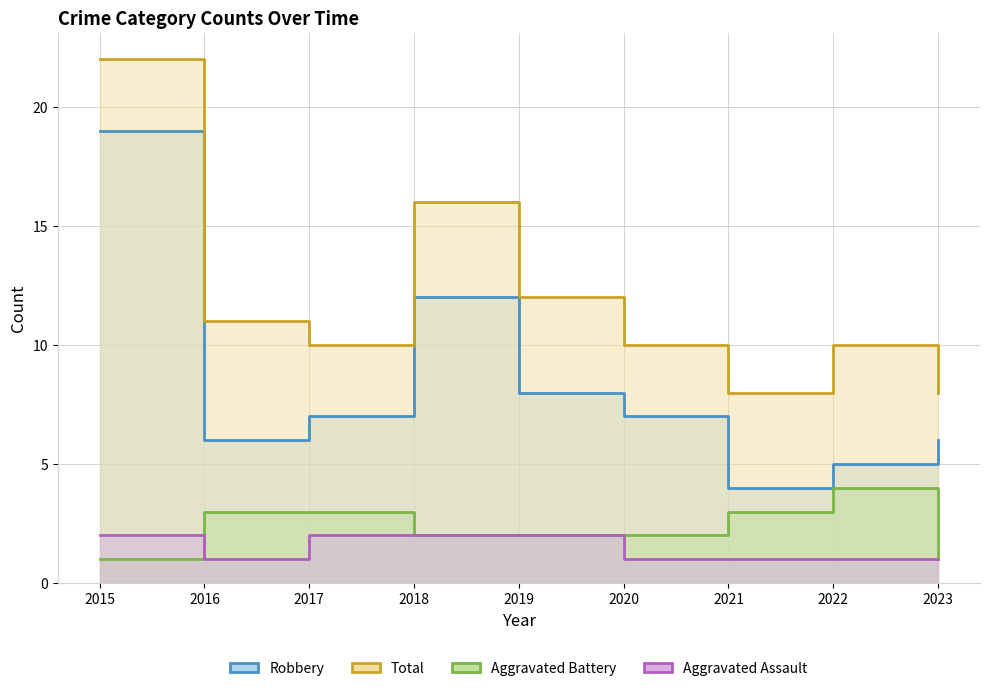

Reading right to left, extract all data points from this chart.

Robbery: 6	5	4	7	8	12	7	6	19
Total: 8	10	8	10	12	16	10	11	22
Aggravated Battery: 1	4	3	2	2	2	3	3	1
Aggravated Assault: 1	1	1	1	2	2	2	1	2